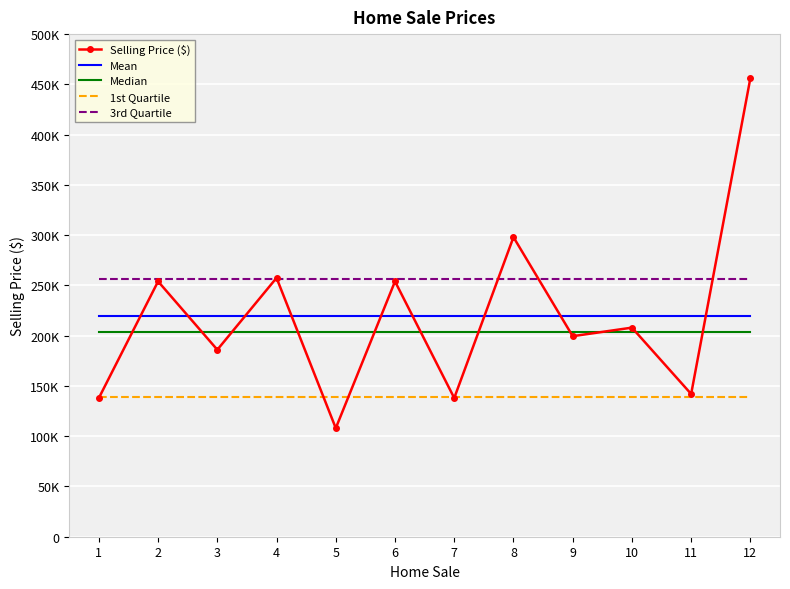

What is the approximate value of Mean at 11?

219937.5